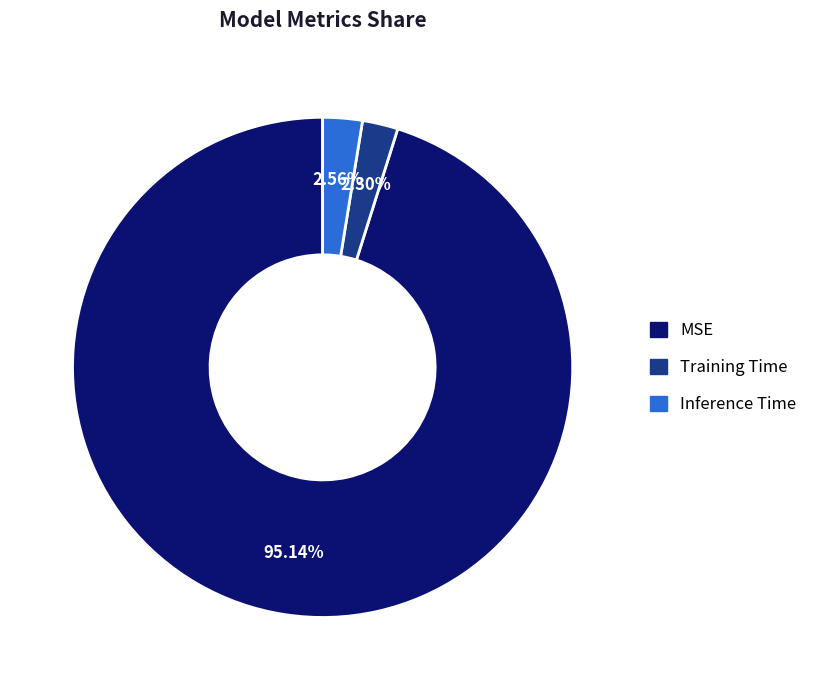

Is there any slice that represents more than half of the pie?

Yes